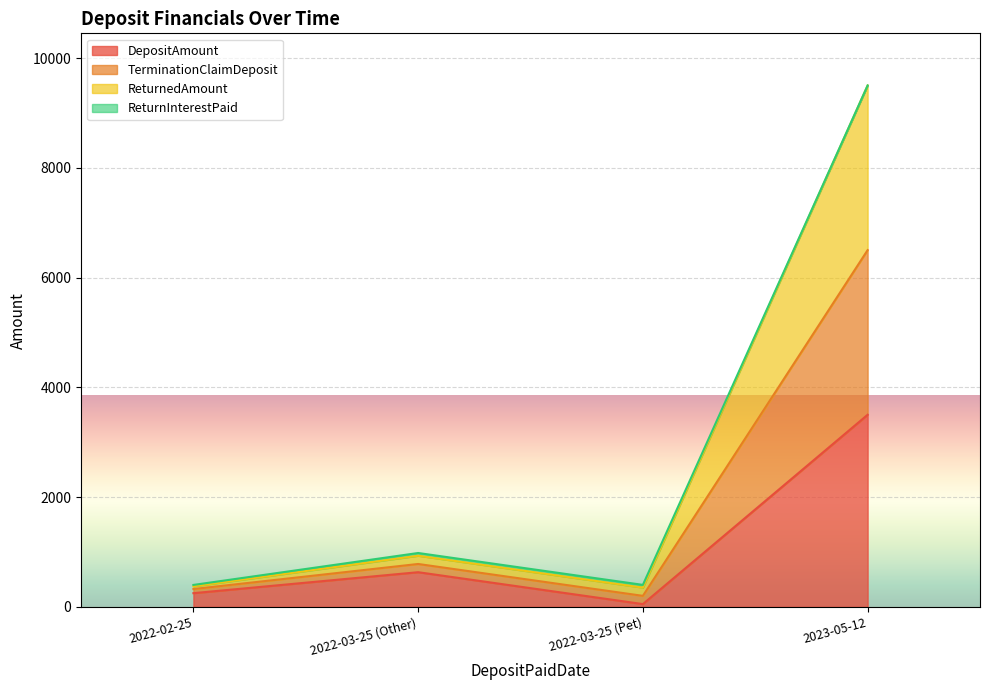

True or false: TerminationClaimDeposit and DepositAmount cross at least once.

False